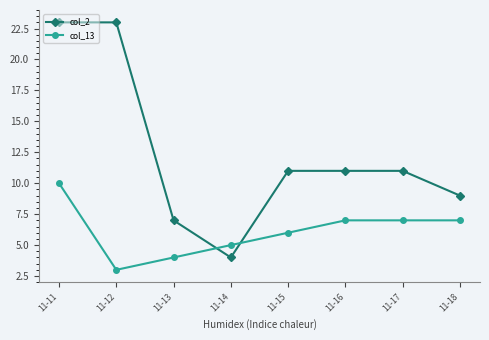

At how many categories does at least one series exceed 10?

5